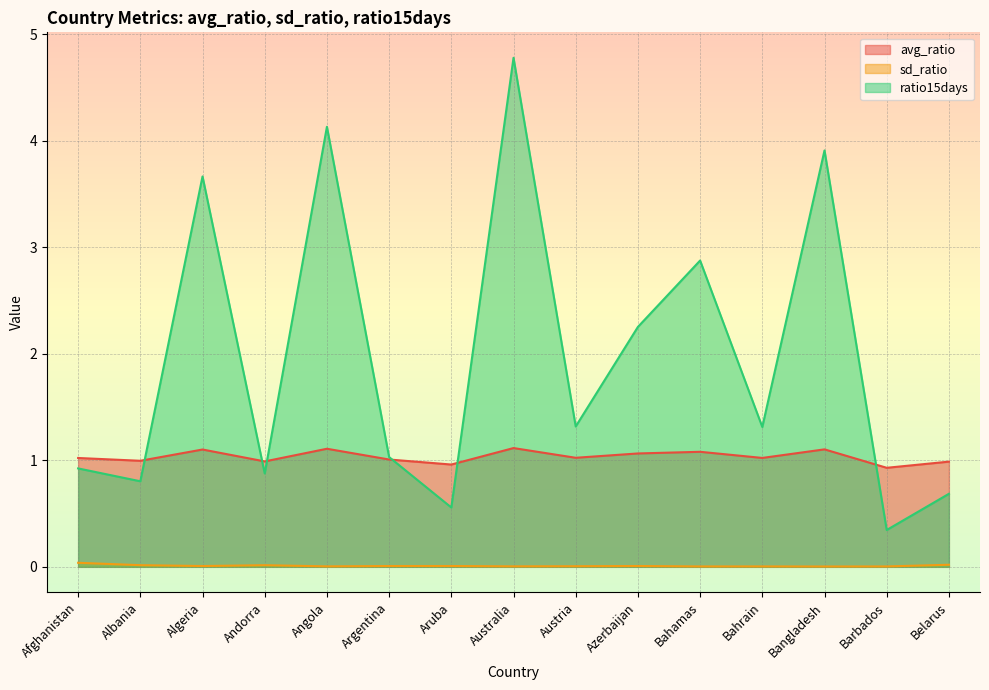

In ratio15days, how many points are higher than both neighbors (excluding endpoints)?

5